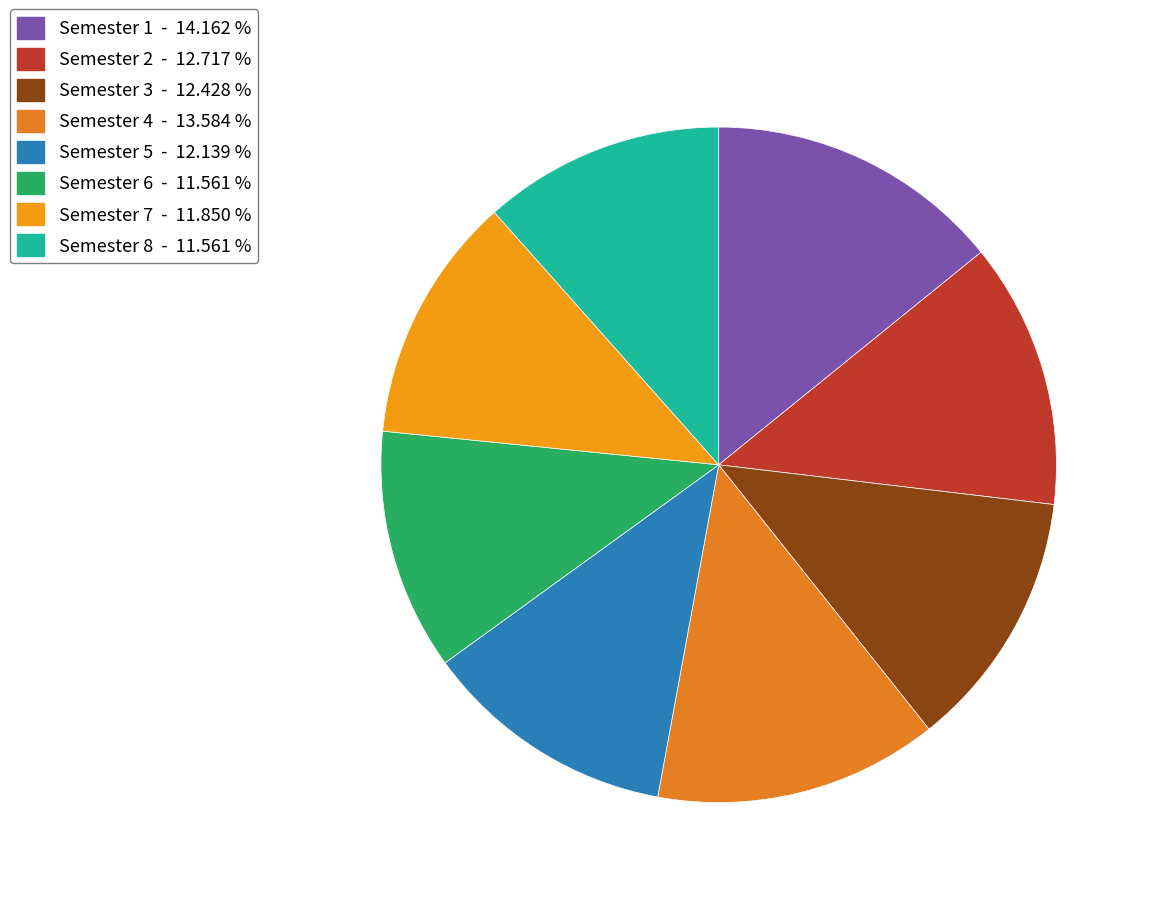

Does any single category account for the majority?

No